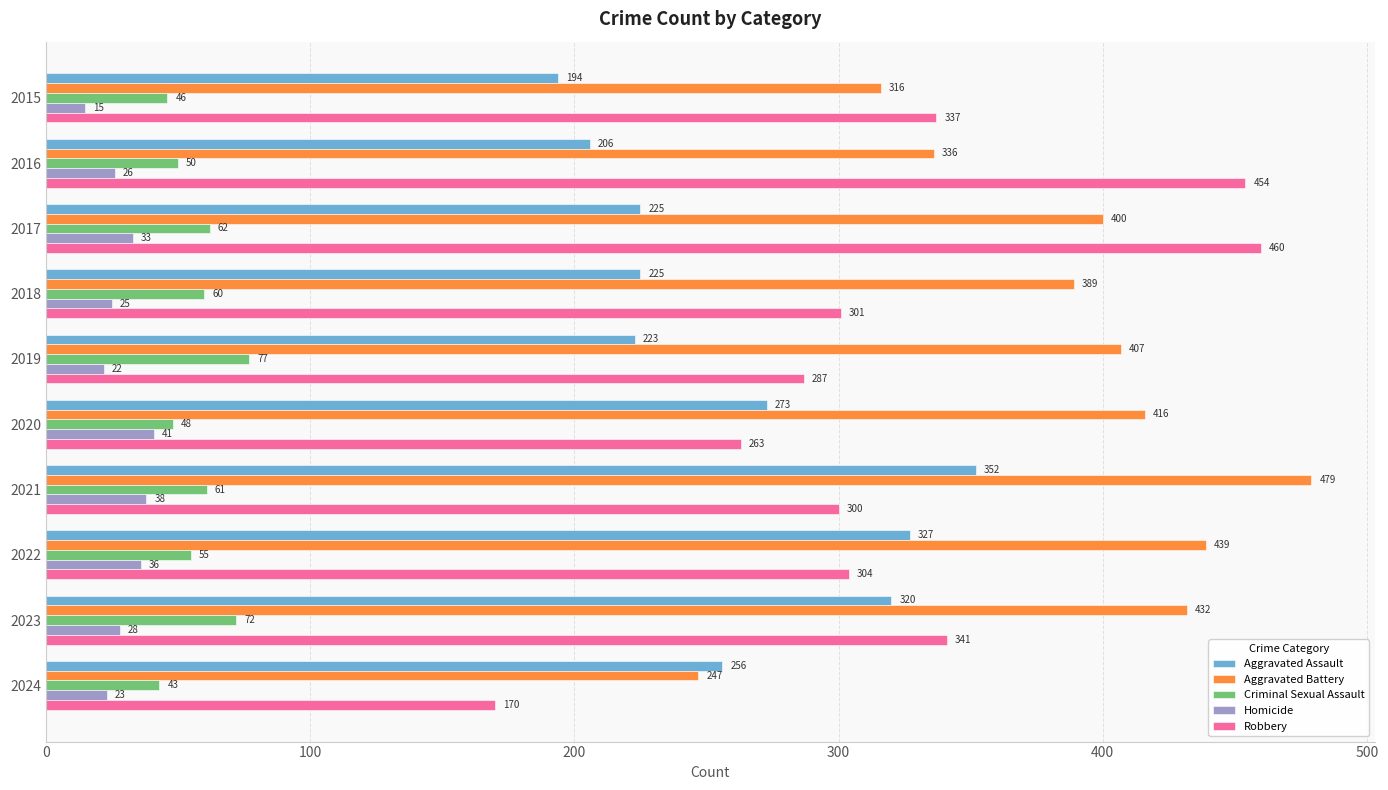

Is the value of Criminal Sexual Assault at 2015 greater than the value of Aggravated Battery at 2023?

No